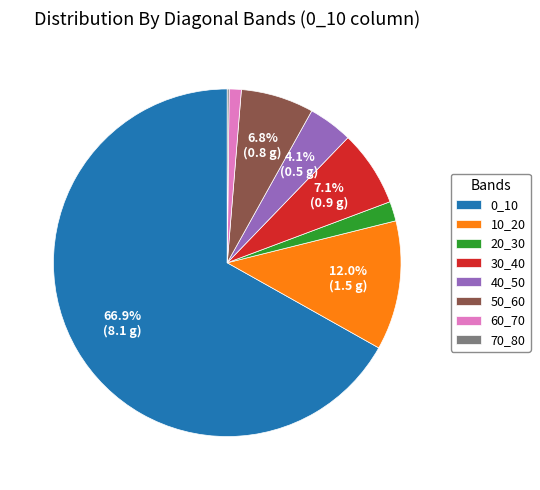

Is the sum of 60_70 and 50_60 greater than half?

No